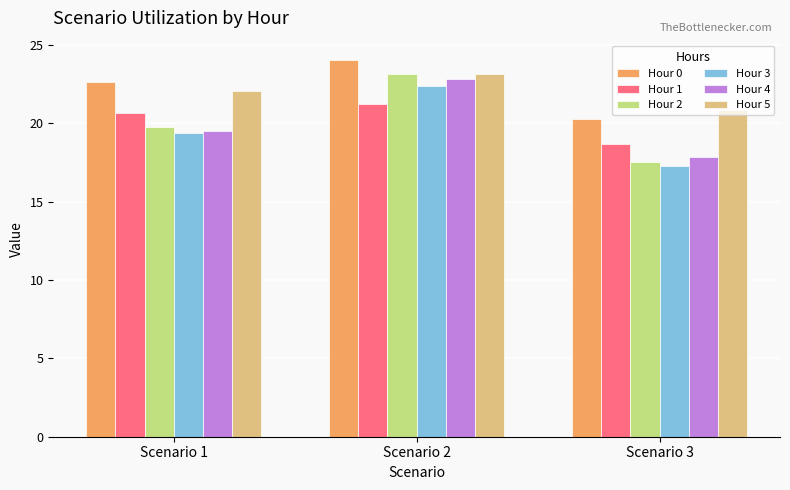

How many data points does each series have?

3